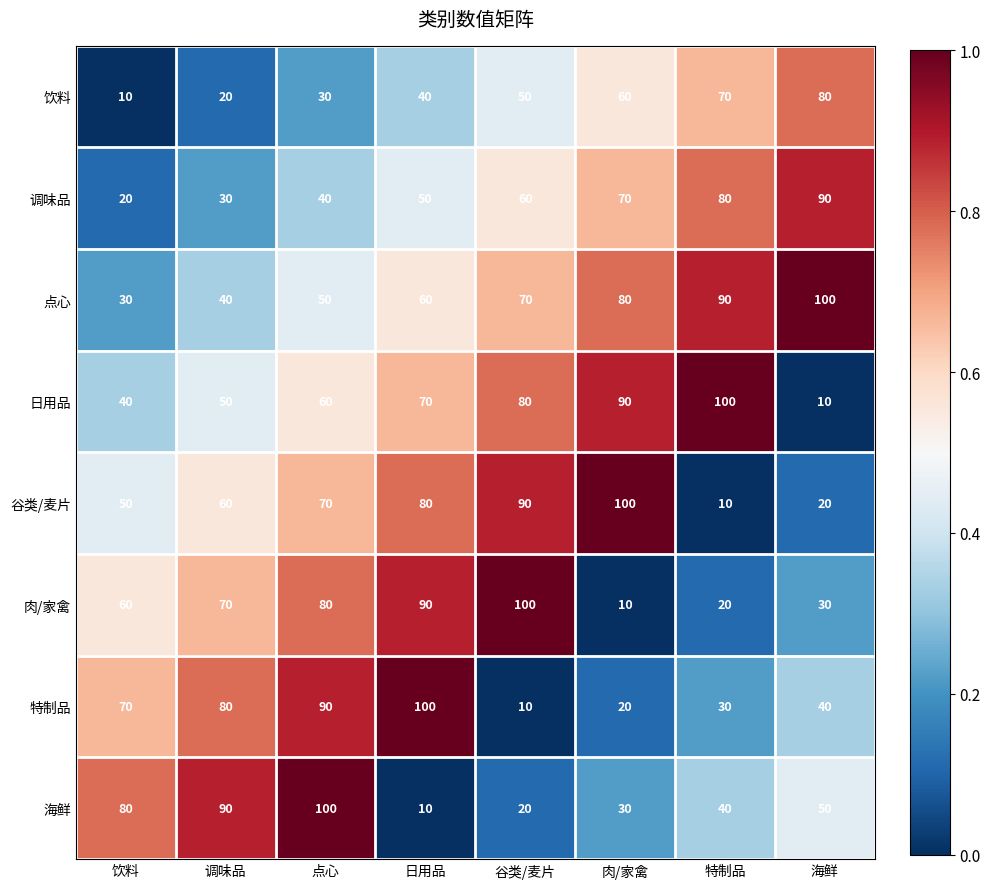

What is the total value across all series at 调味品?

440